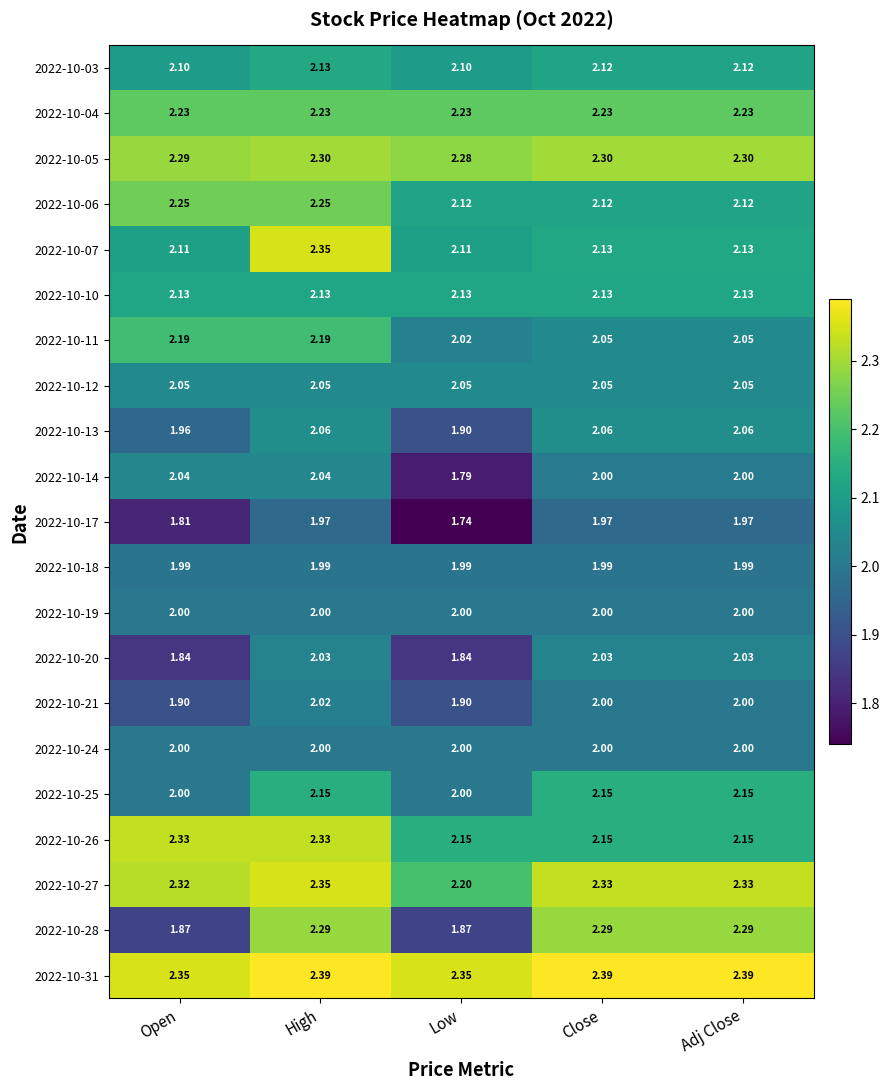

Is the value of 2022-10-11 at Adj Close greater than the value of 2022-10-17 at Close?

Yes